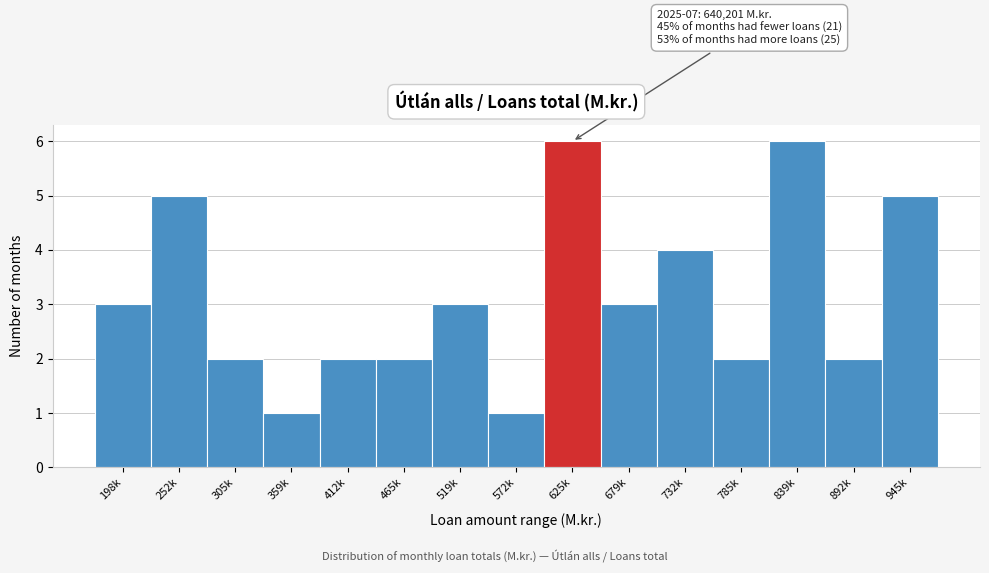

Reading left to right, extract all data points from this chart.

198k=3	252k=5	305k=2	359k=1	412k=2	465k=2	519k=3	572k=1	625k=6	679k=3	732k=4	785k=2	839k=6	892k=2	945k=5